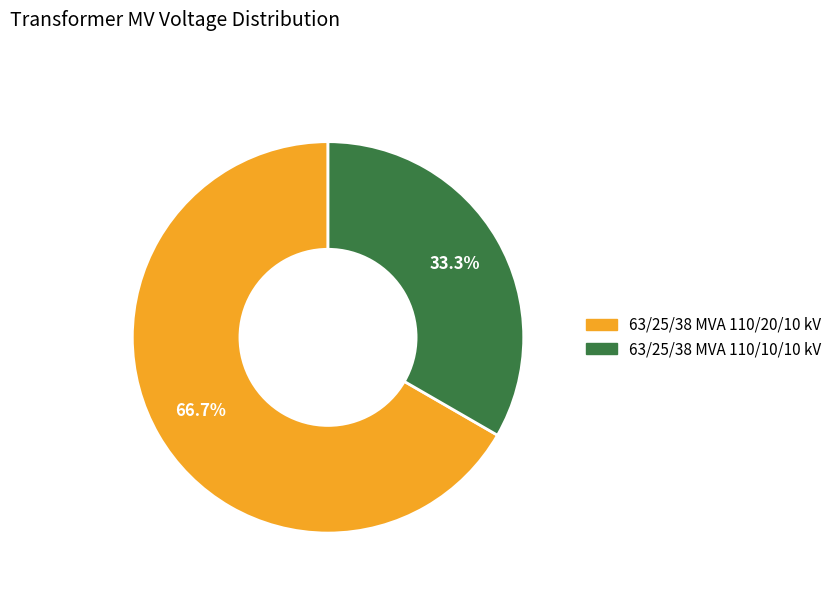

How many slices are in this pie chart?

2